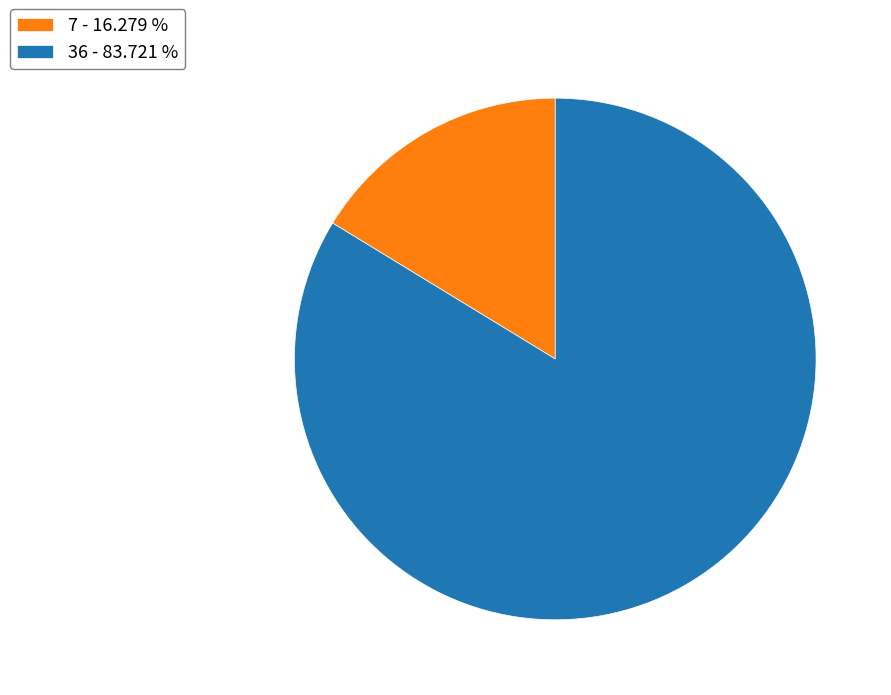

Approximately how many times larger is the value at 36 - 83.721 % compared to 7 - 16.279 %?

5.1